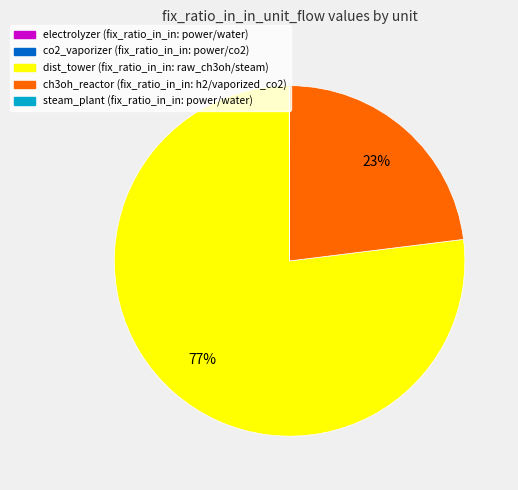

Which slice is the largest?

dist_tower (fix_ratio_in_in: raw_ch3oh/steam)